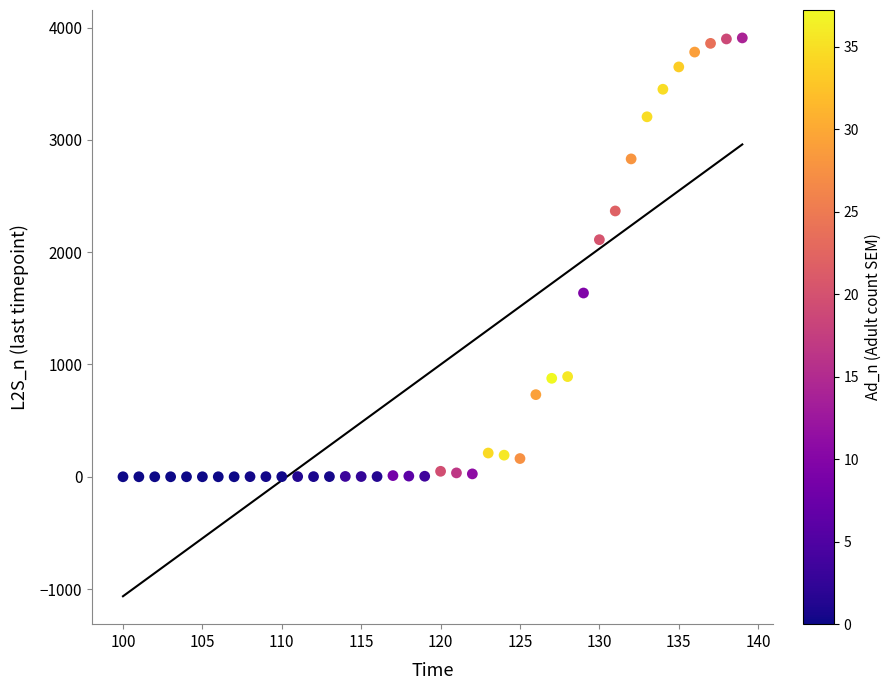

What Y value in the scatter plot is closest to 1953?

2110.9